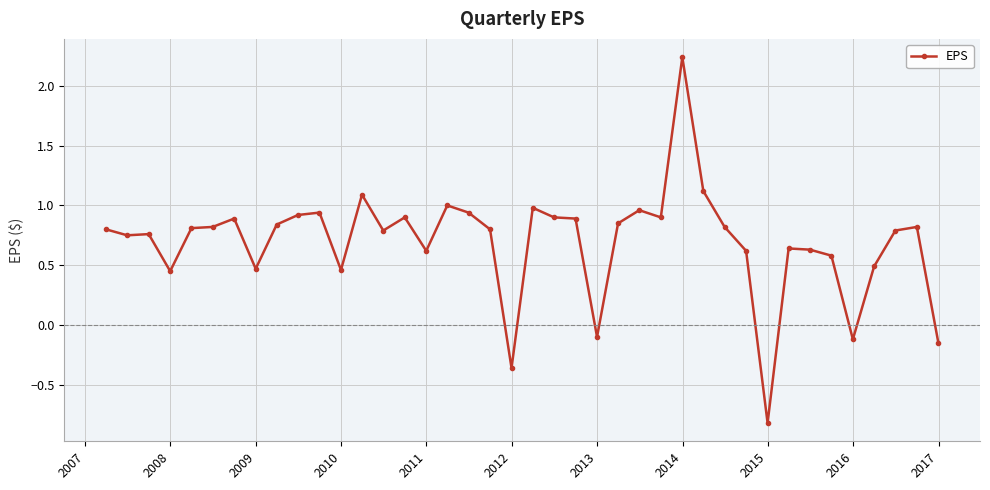

What is the value of the 32nd point from the left?

-0.8